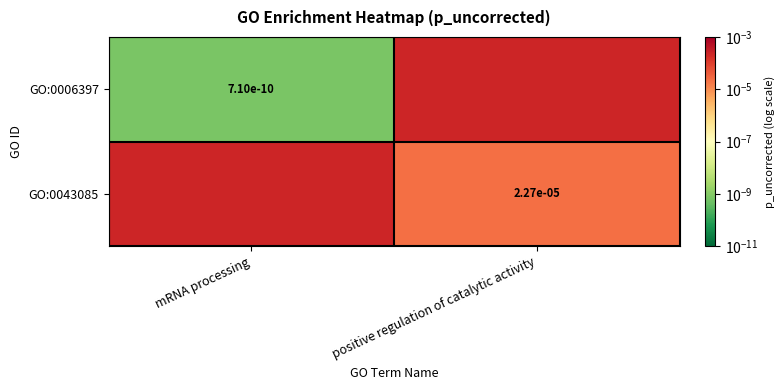

Which series has the largest total across all categories?

GO:0043085